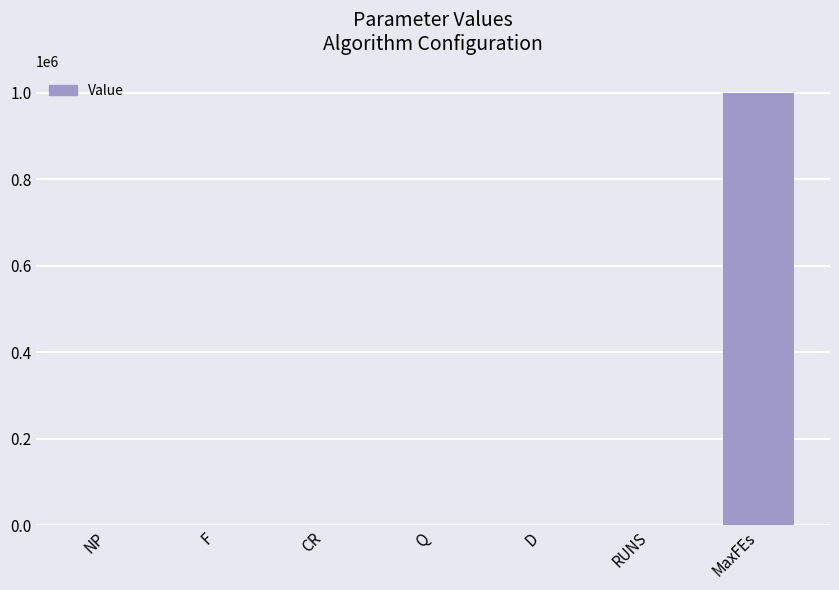

Which has a higher value, F or MaxFEs?

MaxFEs